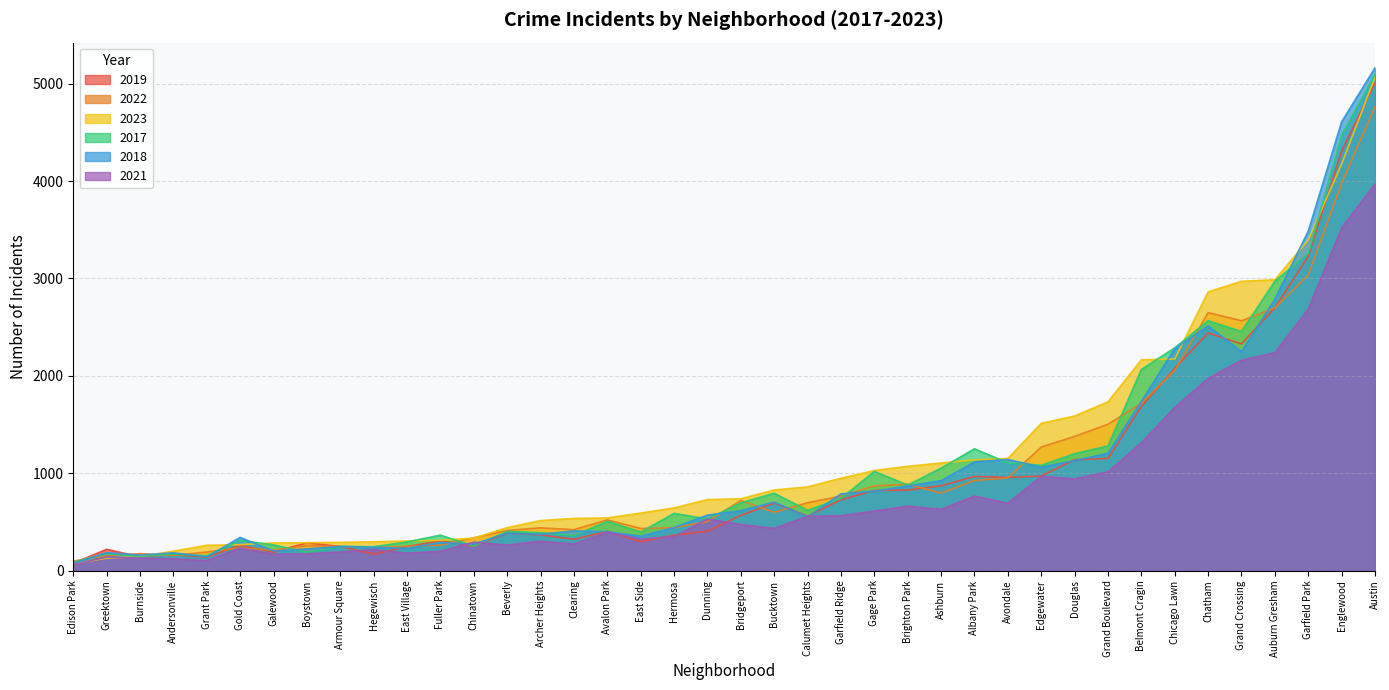

How many values in the 2017 series exceed 620?

19